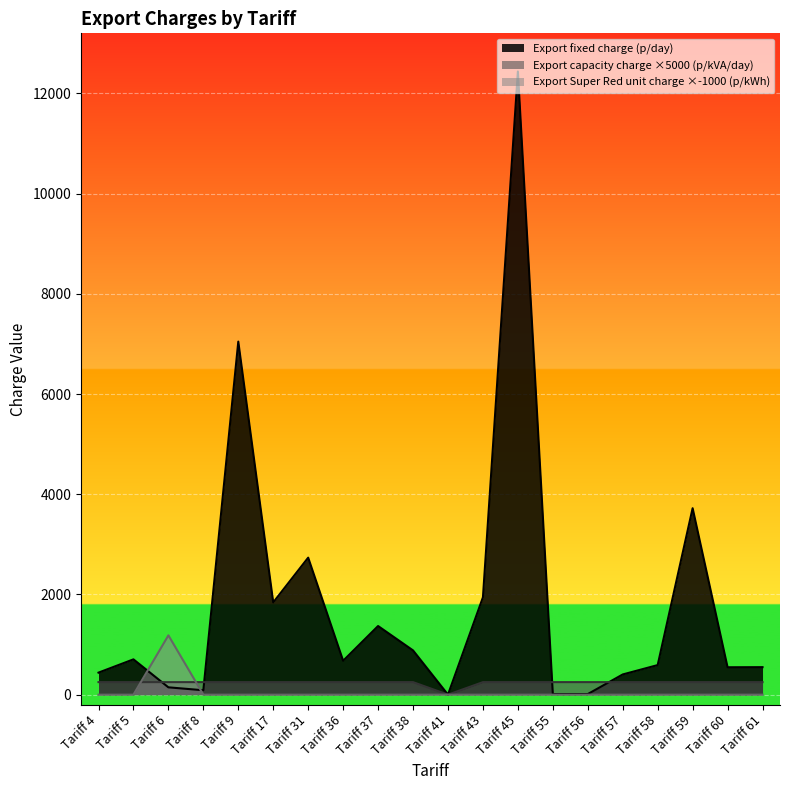

List the labels in order of Export capacity charge (p/kVA/day) value, smallest first.

Tariff 41, Tariff 4, Tariff 5, Tariff 6, Tariff 8, Tariff 9, Tariff 17, Tariff 31, Tariff 36, Tariff 37, Tariff 38, Tariff 43, Tariff 45, Tariff 55, Tariff 56, Tariff 57, Tariff 58, Tariff 59, Tariff 60, Tariff 61